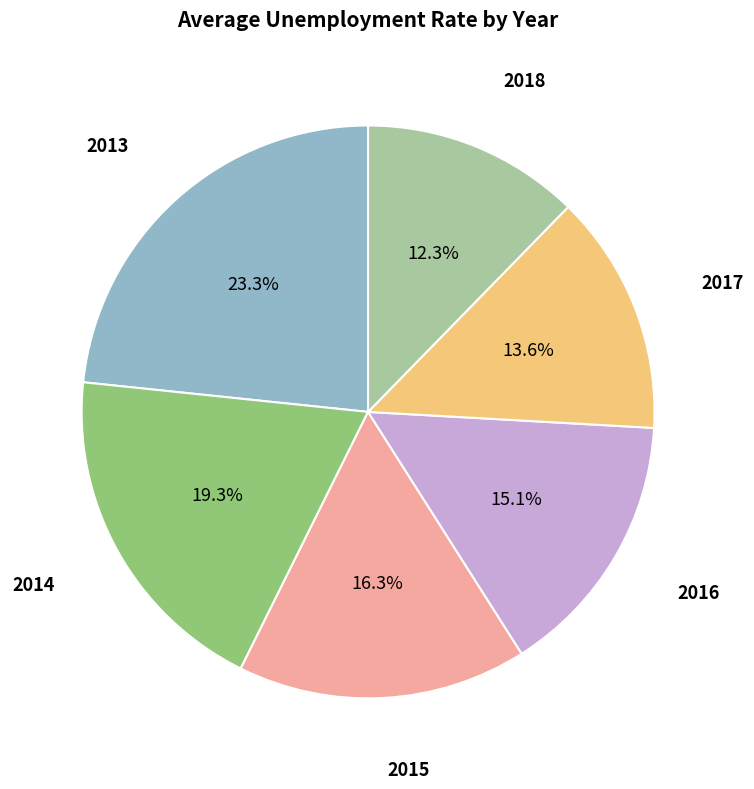

Between 2018 and 2017, which is larger?

2017